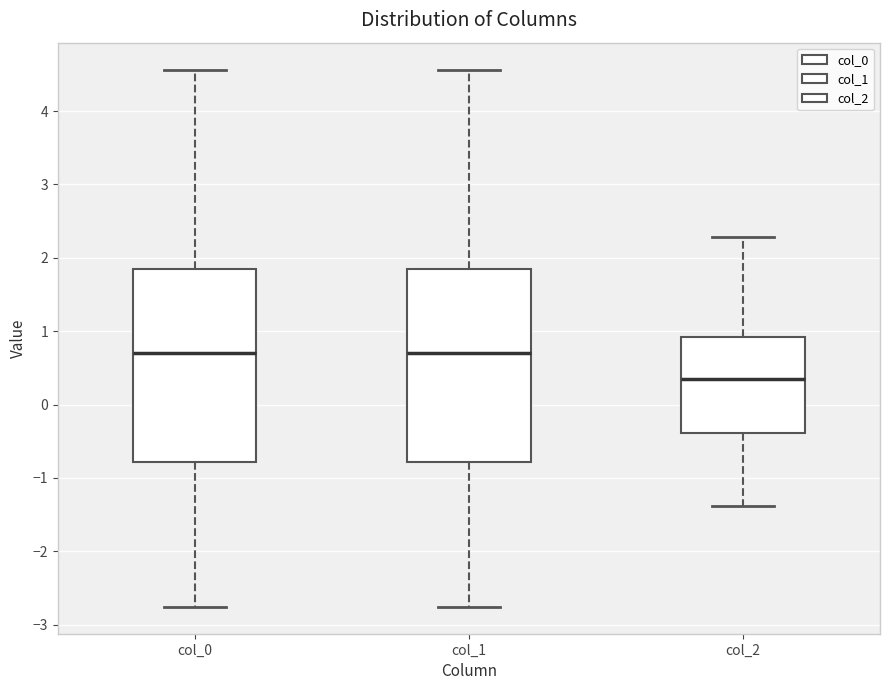

Reading left to right, transcribe this box plot: for each box, give where its median line is, the range the box spans, and where its two whiskers end, as read against the y-axis. The values are not printed on the chart, so give them approximately, as read against the axis.

col_0: median 0.7, box -0.8 to 1.9, whiskers -2.8 to 4.6
col_1: median 0.7, box -0.8 to 1.9, whiskers -2.8 to 4.6
col_2: median 0.4, box -0.4 to 0.9, whiskers -1.4 to 2.3